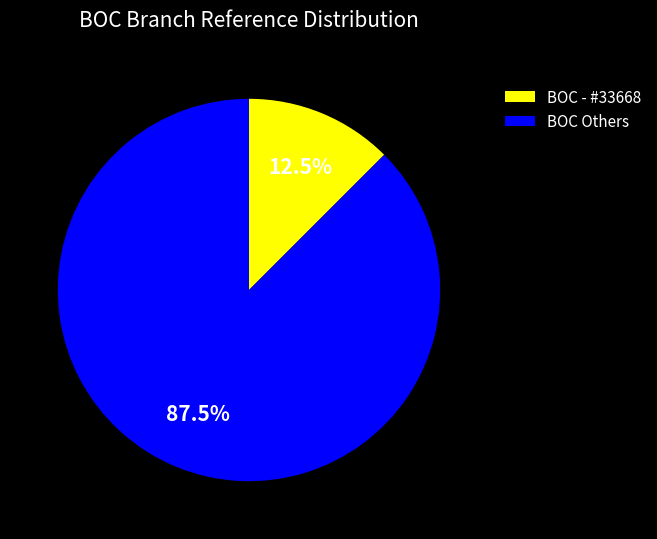

Count the number of slices in the pie.

2